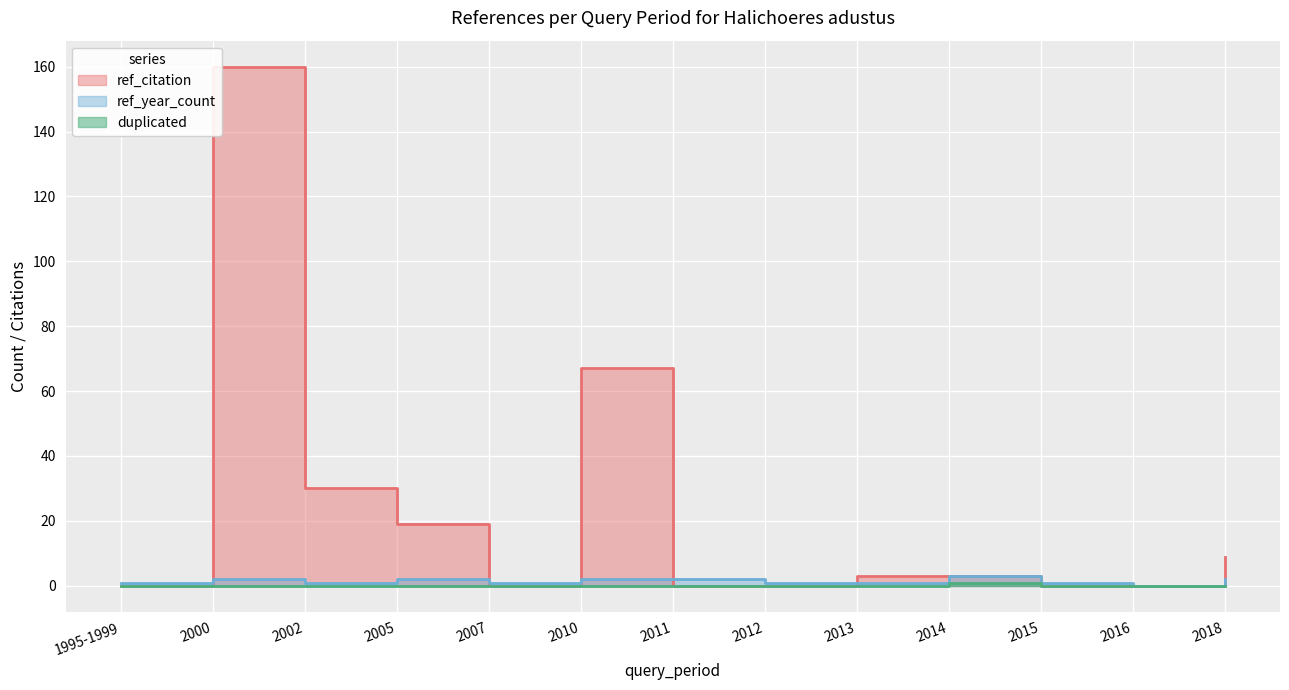

True or false: duplicated and ref_year_count intersect in this chart.

False